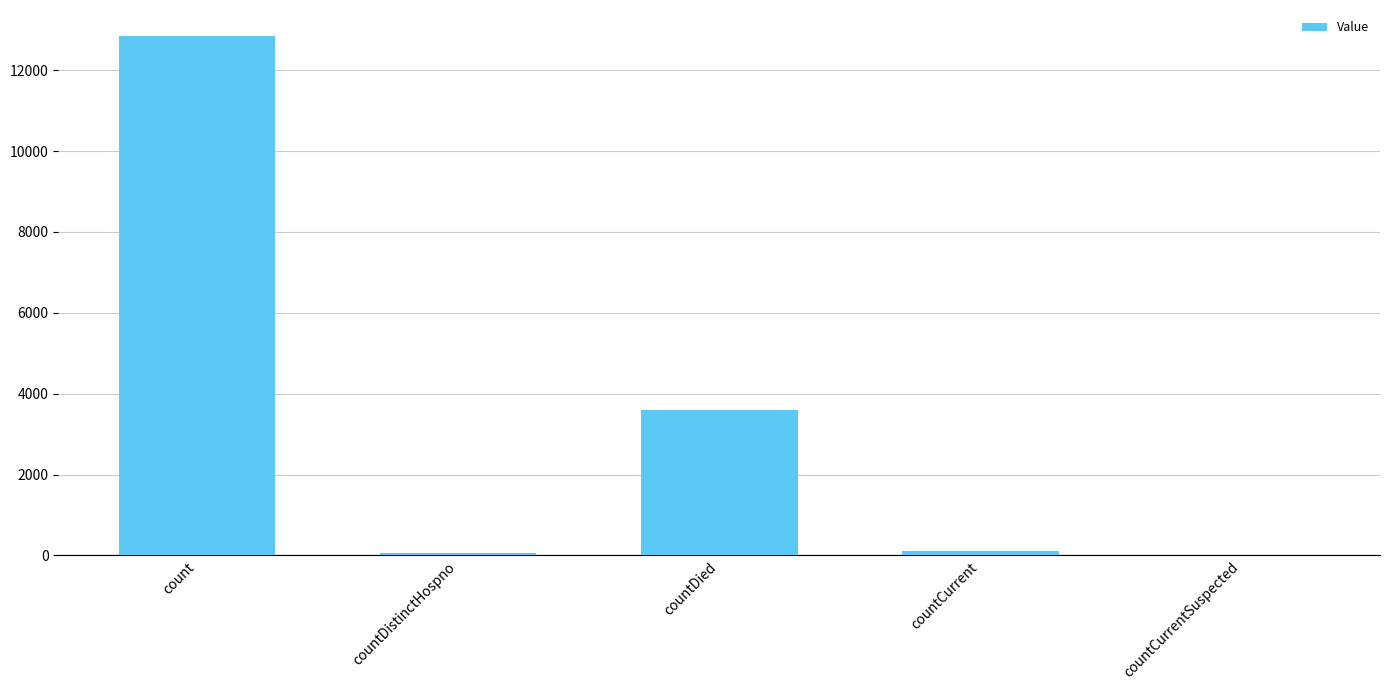

What is the sum of all values?

16620